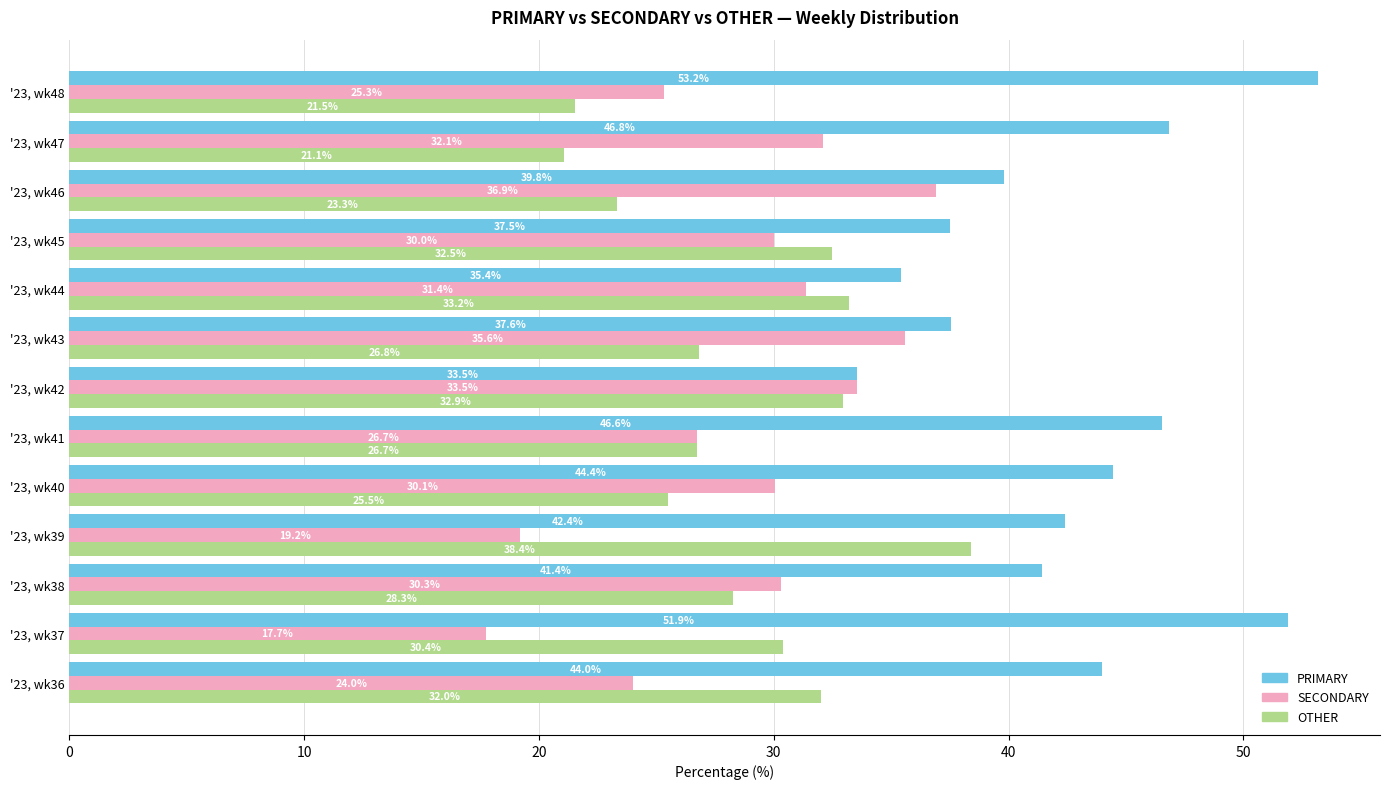

How many values in the SECONDARY series are below 30?

5